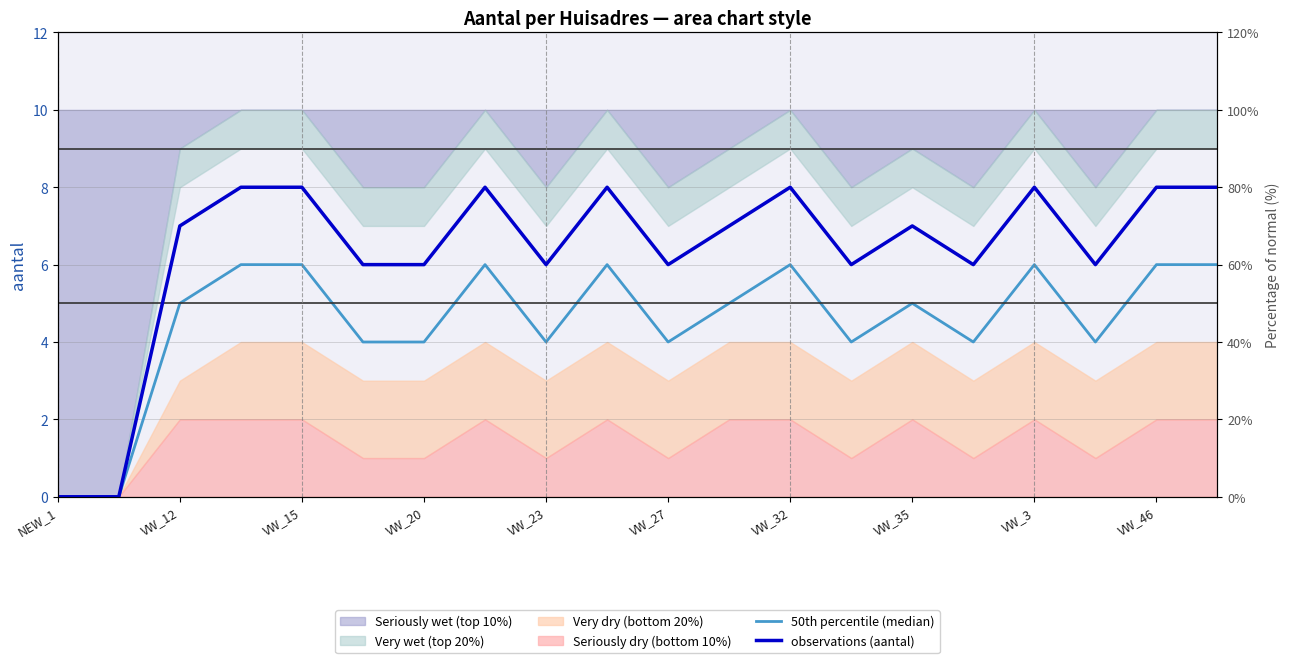

Which series changed the most between VW_15 and 11?

50th percentile (median)